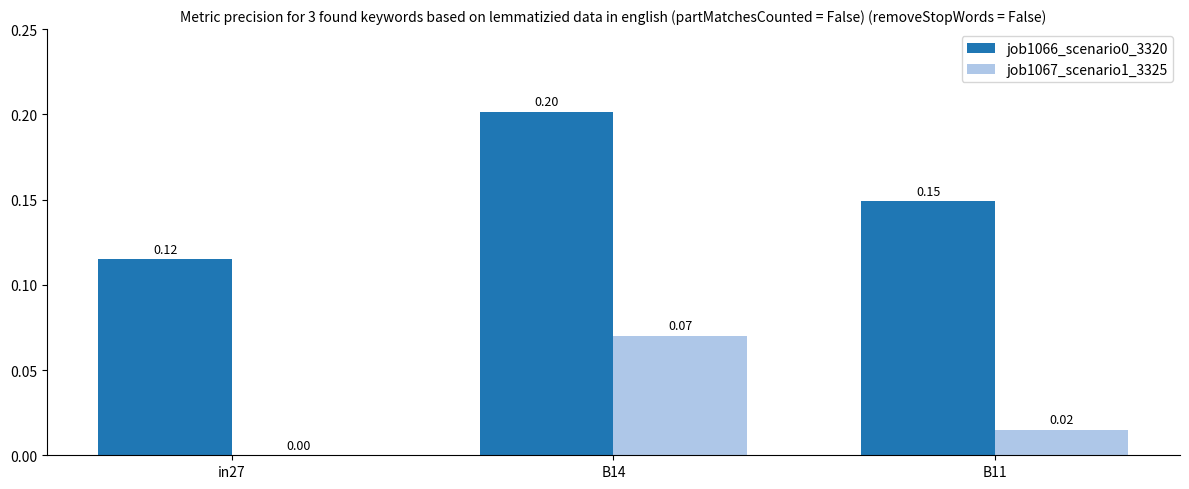

True or false: job1066_scenario0_3320 has a value of 0.2 at B14.

True